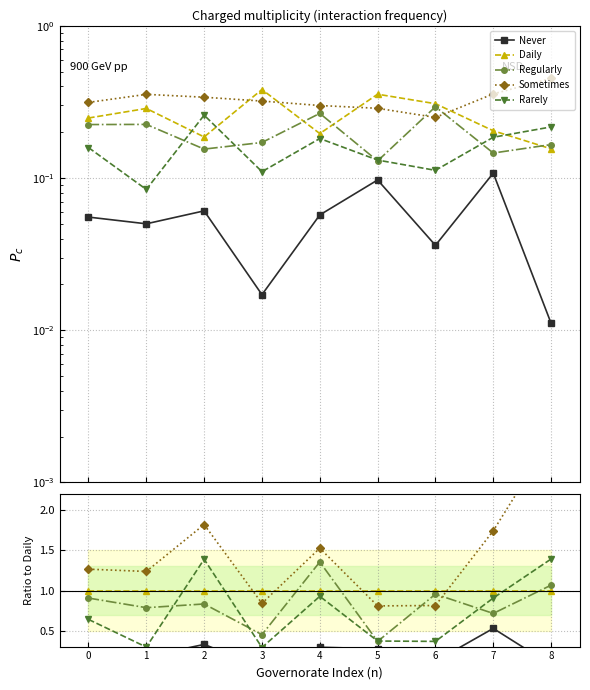

Between 3 and 5, which is larger?

5